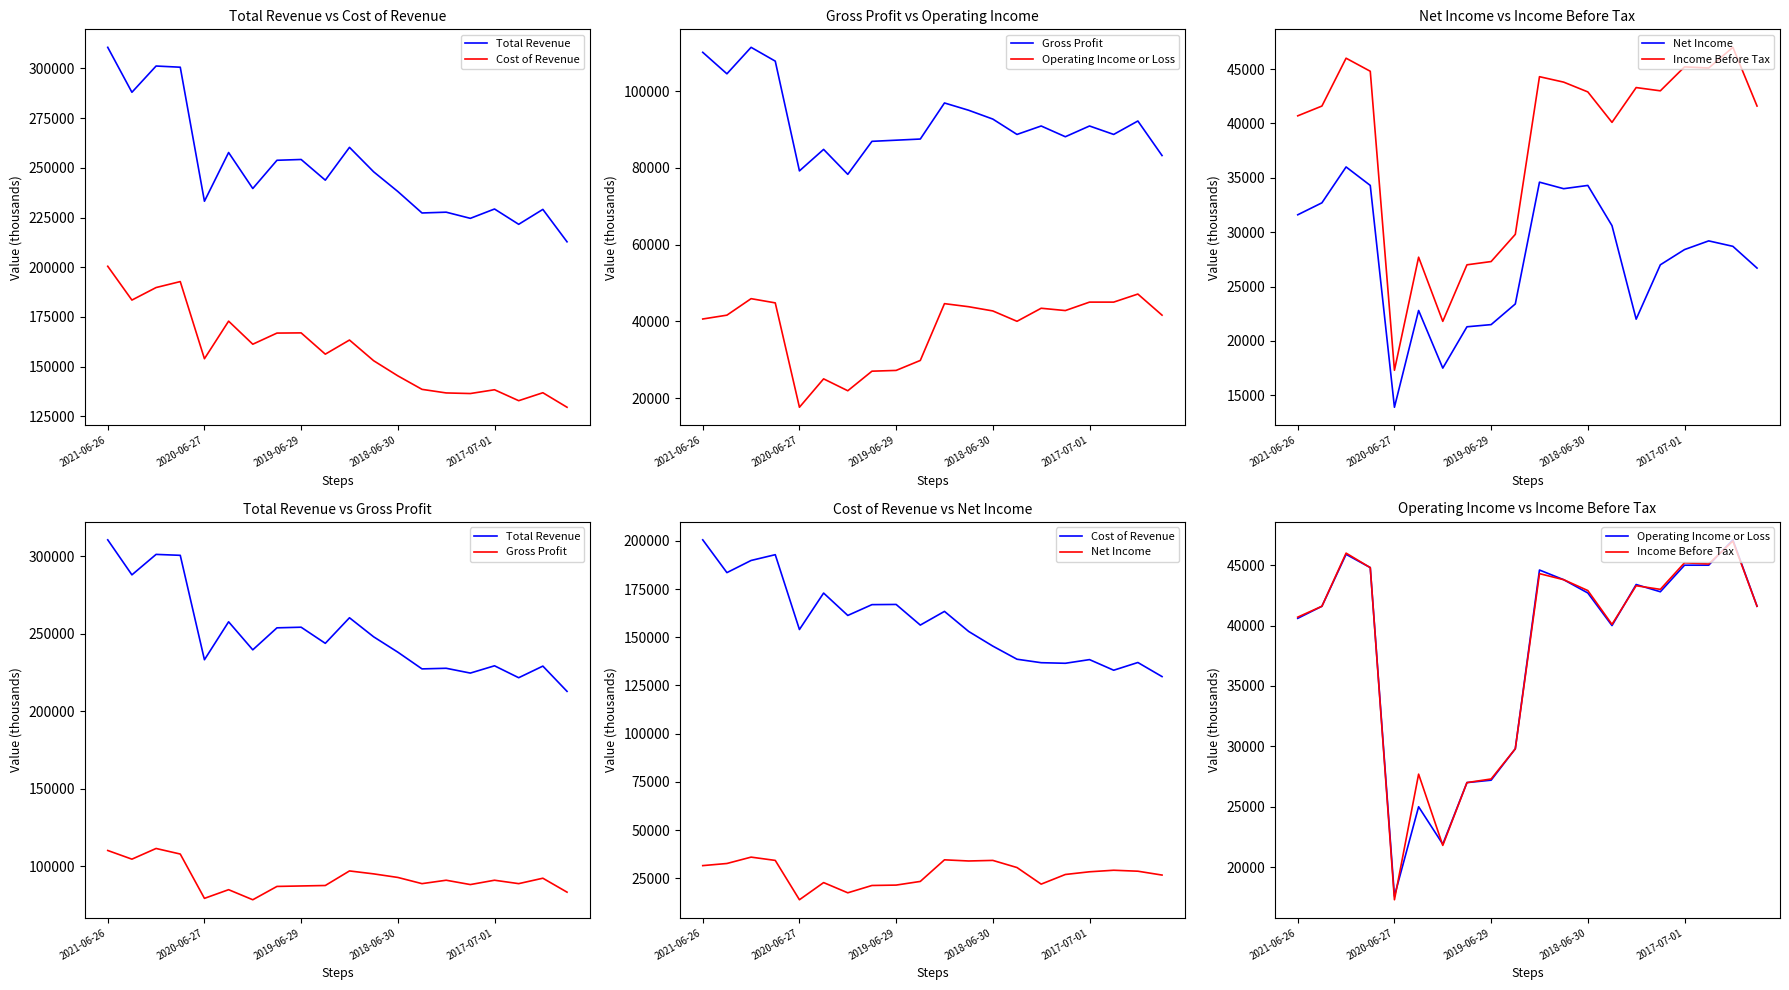

How many lines are shown in the chart?

6